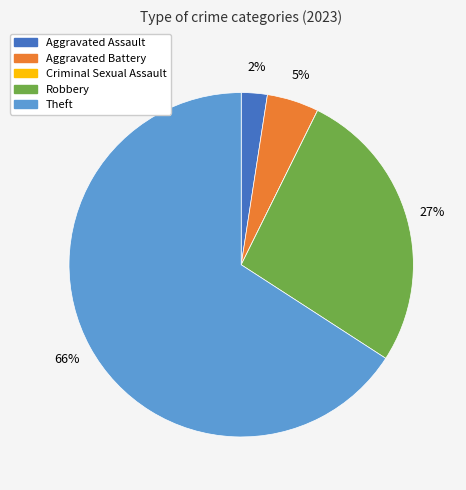

The Theft slice represents 66% of the pie. True or false?

True